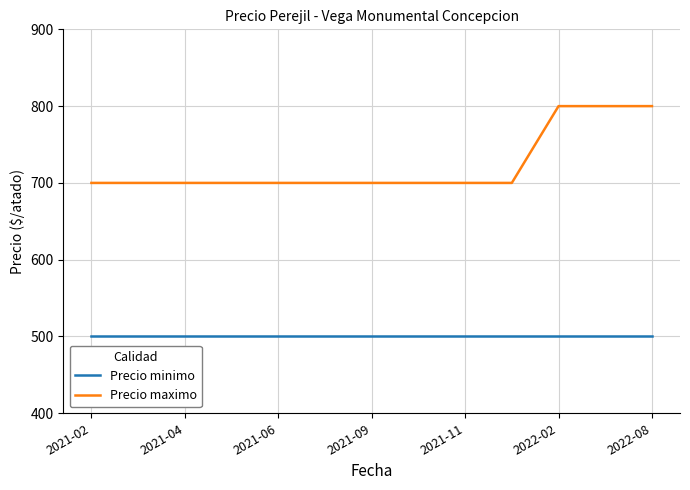

Does the chart display data point markers on the line(s)?

No